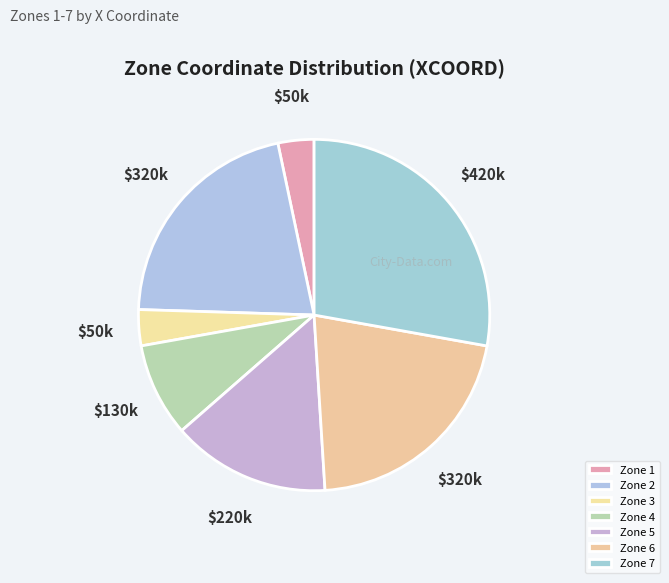

To the nearest percent, what is the combined percentage of Zone 4 and Zone 6?

30%